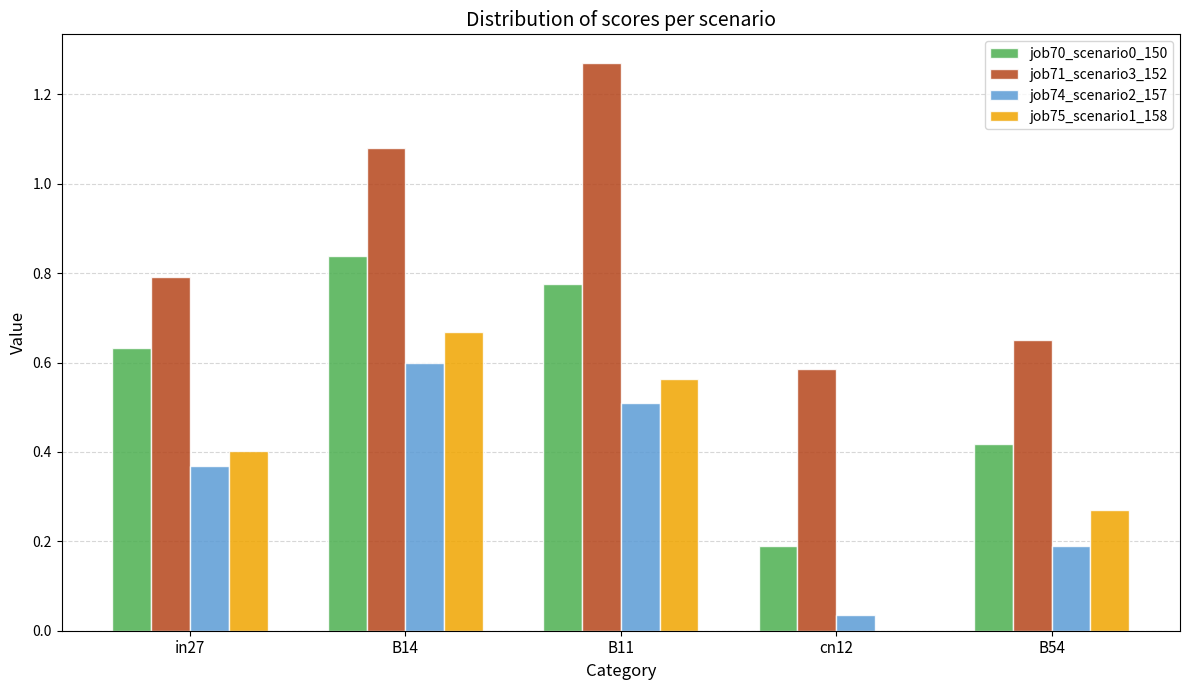

What is the sum of all job70_scenario0_150 values?

2.9